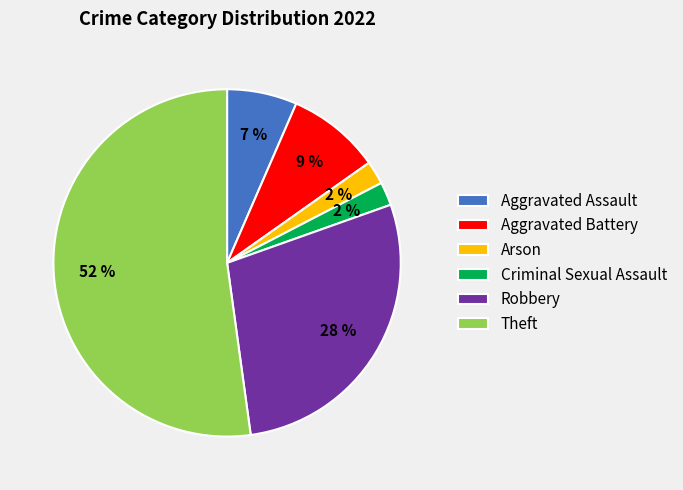

Which slice represents more than half of the pie?

Theft